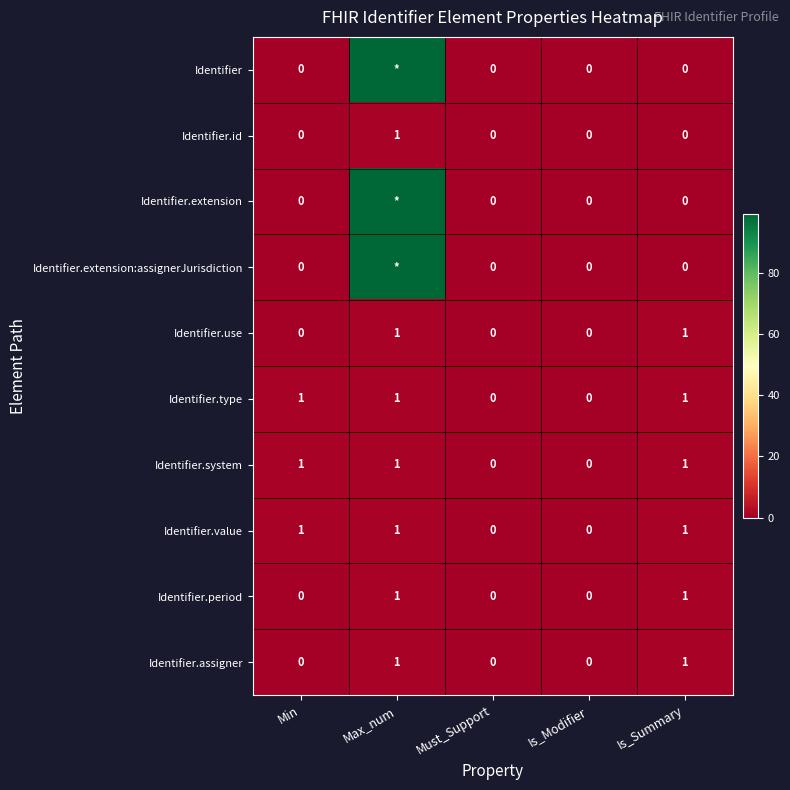

At how many categories does at least one series exceed 67?

1